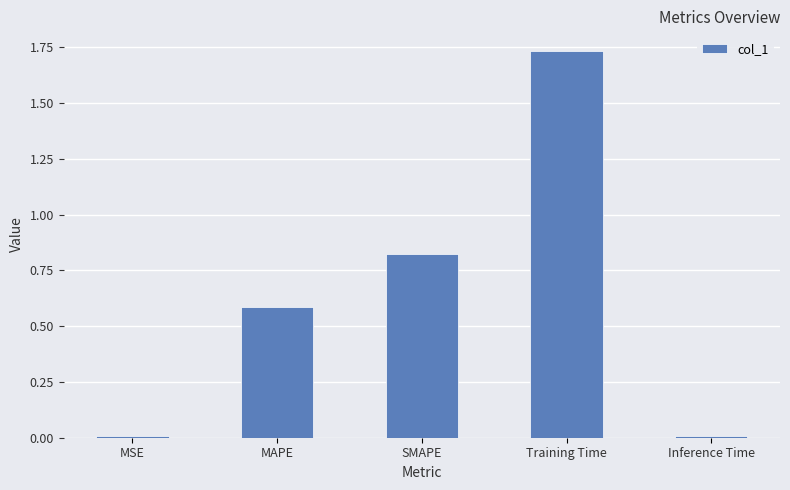

Is it true that the value at MAPE is 0.8?

False